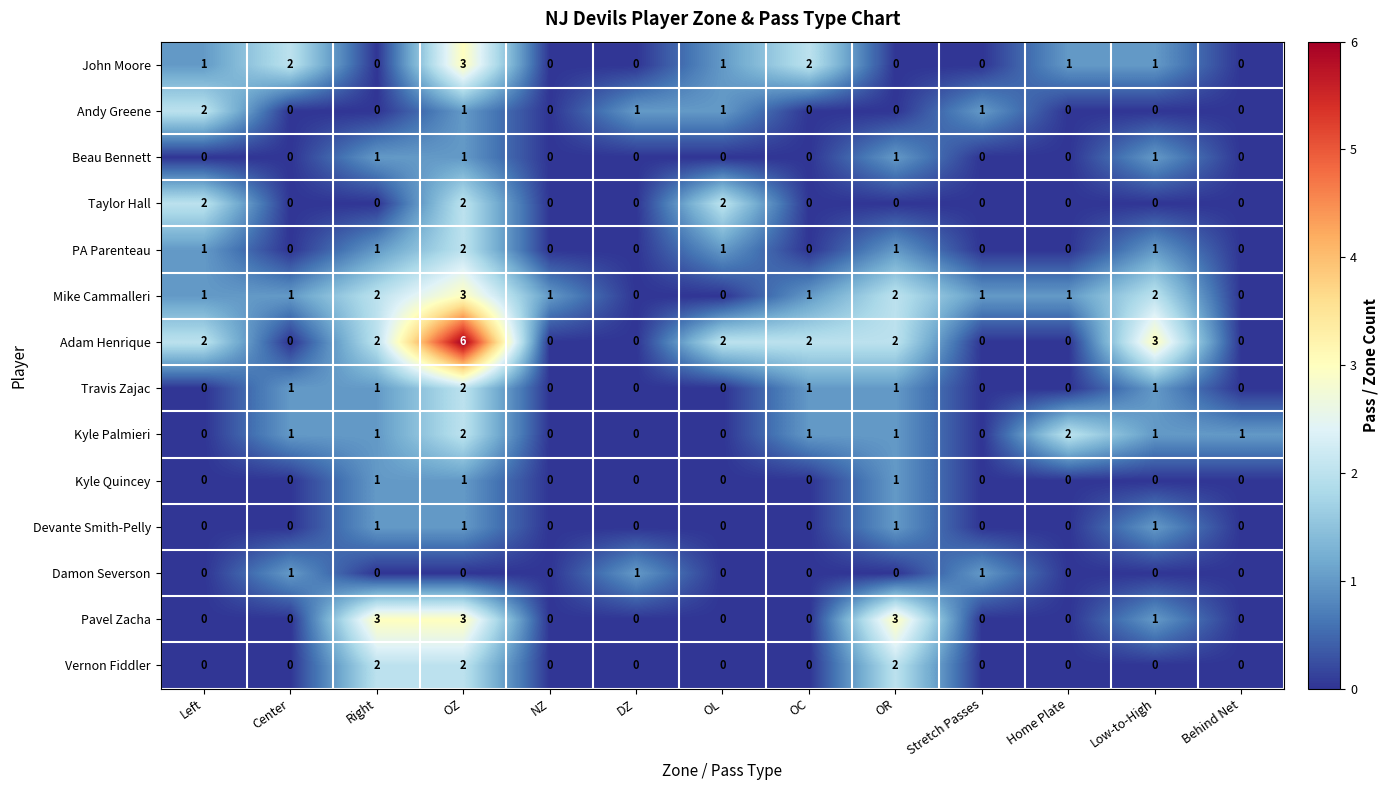

How many Pavel Zacha values are between 0 and 1?

10